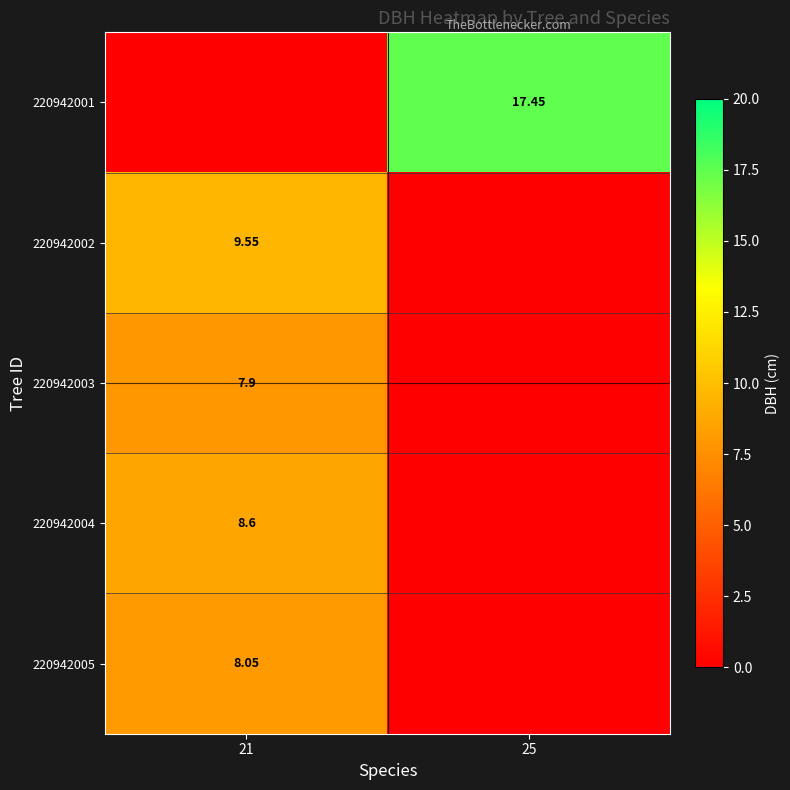

True or false: 220942004 has a value of 2.9 at 25.

False